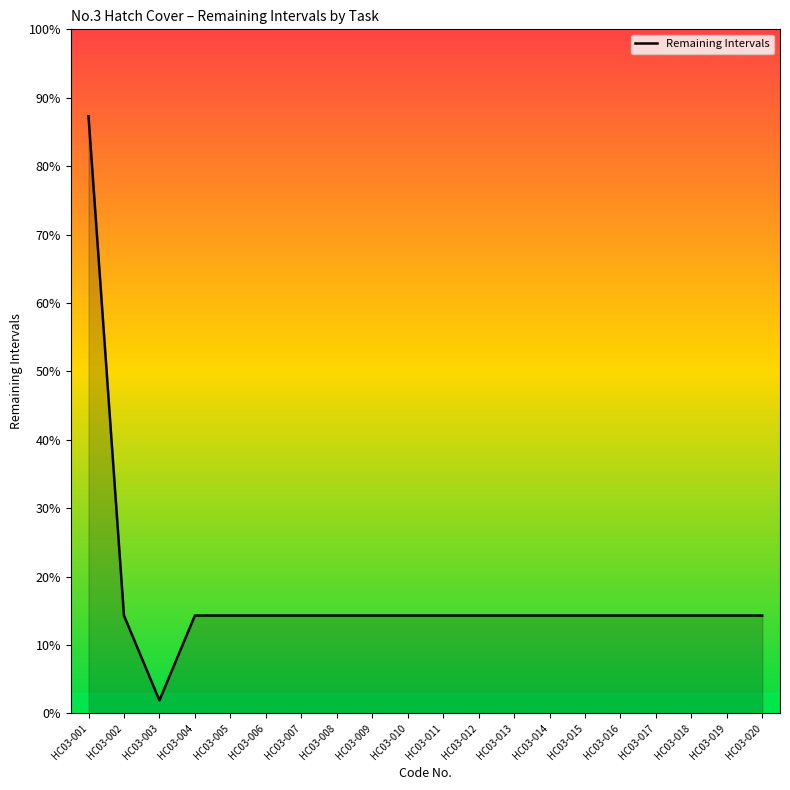

Is this an area chart (filled region under the line)?

Yes